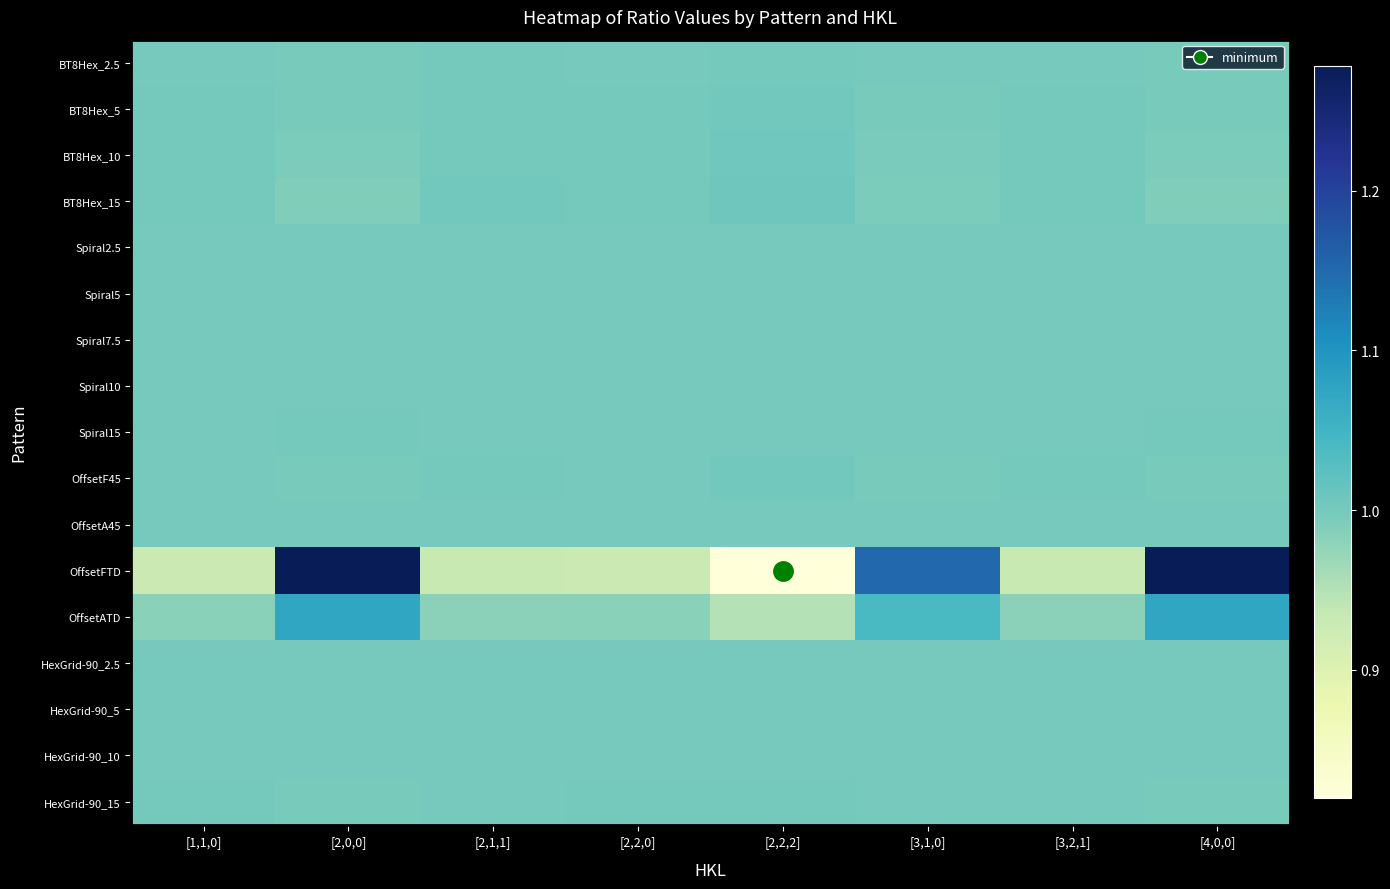

Which series has the largest range (max minus min)?

OffsetFTD